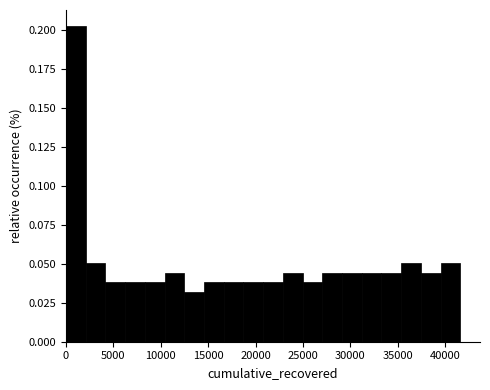

What is the height of the bar covering 39500 to 41500 on the x-axis? Neither the bar edges nor the heights are printed on the chart, so give them approximately, as read against the axes.

0.050